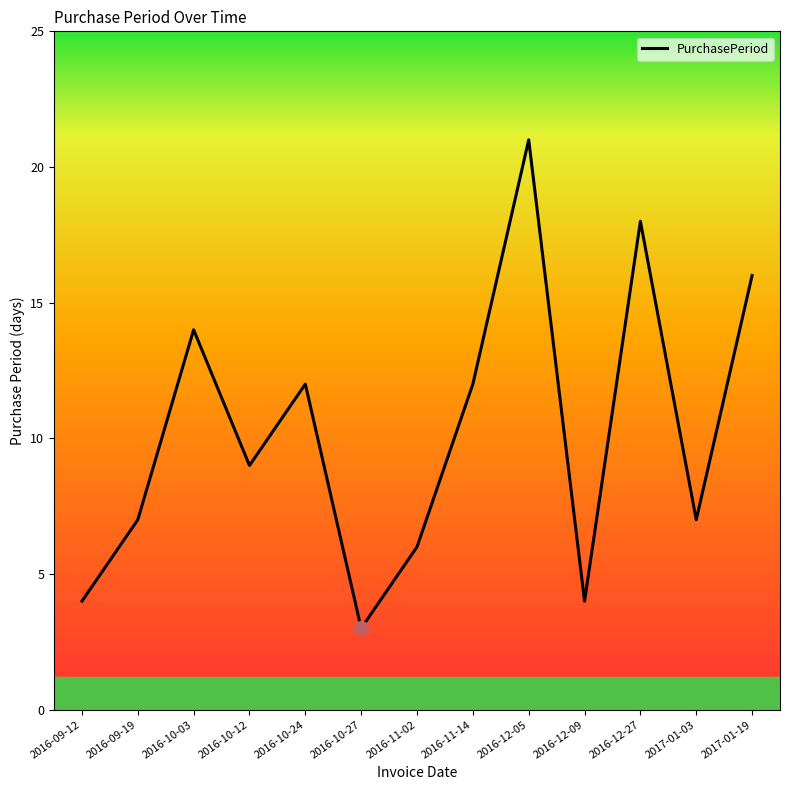

Reading left to right, extract all data points from this chart.

4	7	14	9	12	3	6	12	21	4	18	7	16